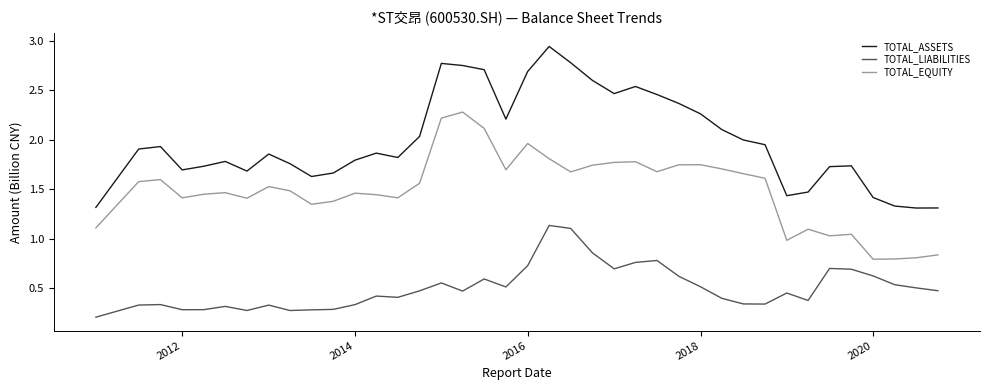

Which series has the widest spread of values?

TOTAL_ASSETS